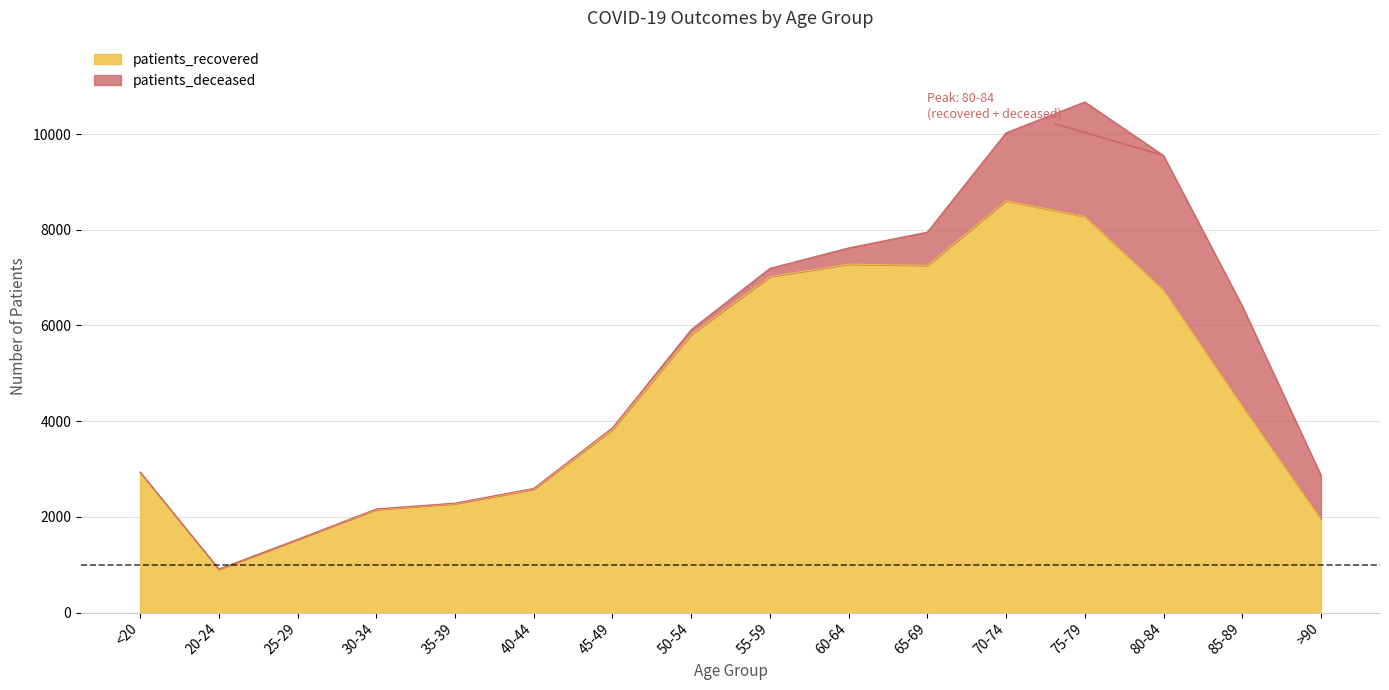

What is the difference between the second highest and second lowest values?

6752